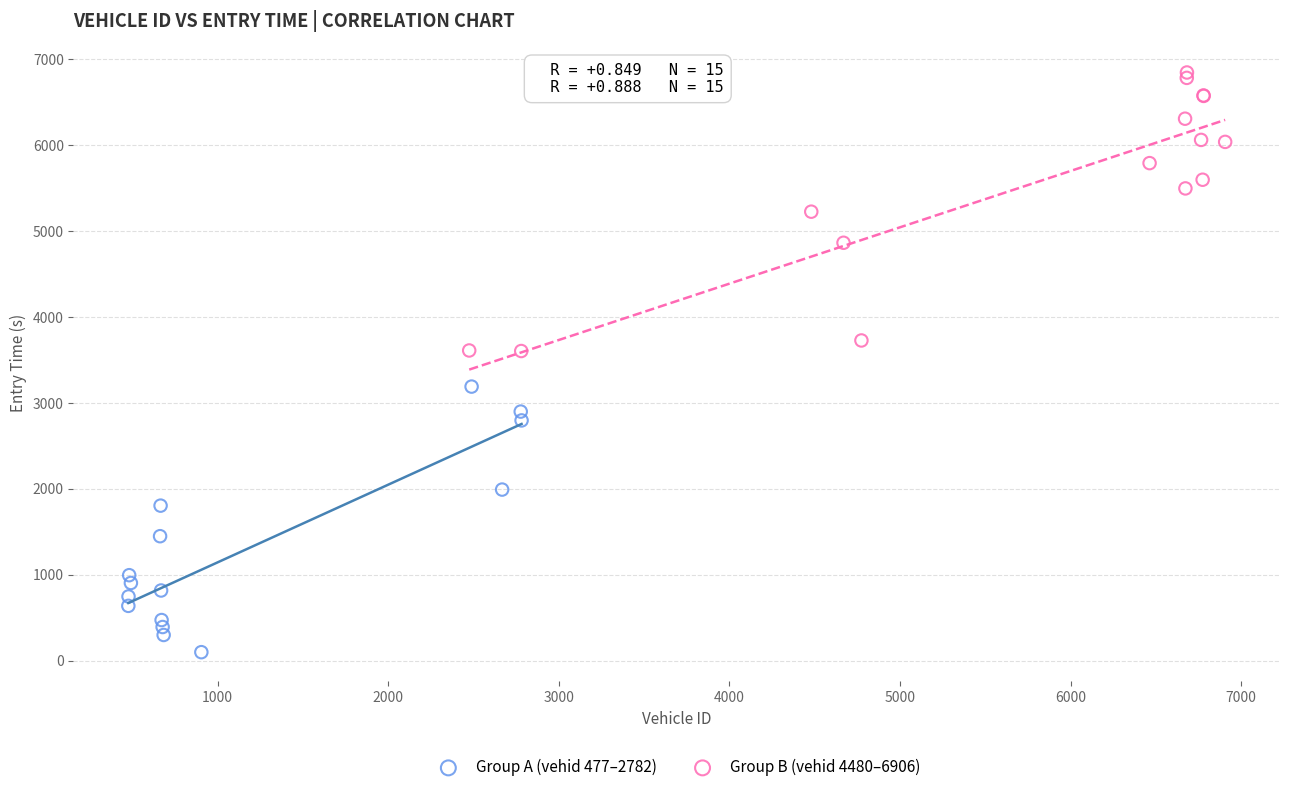

Which series has the largest Y range (max minus min)?

Group B (vehid 4480–6906)